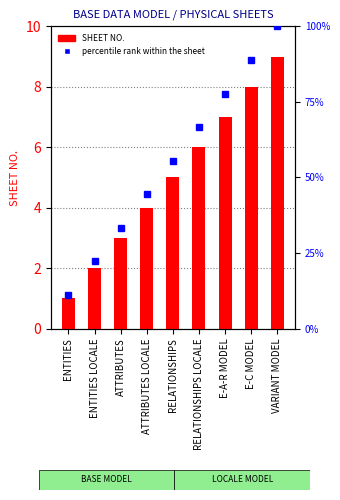

Which category has the lowest value across all series?

ENTITIES